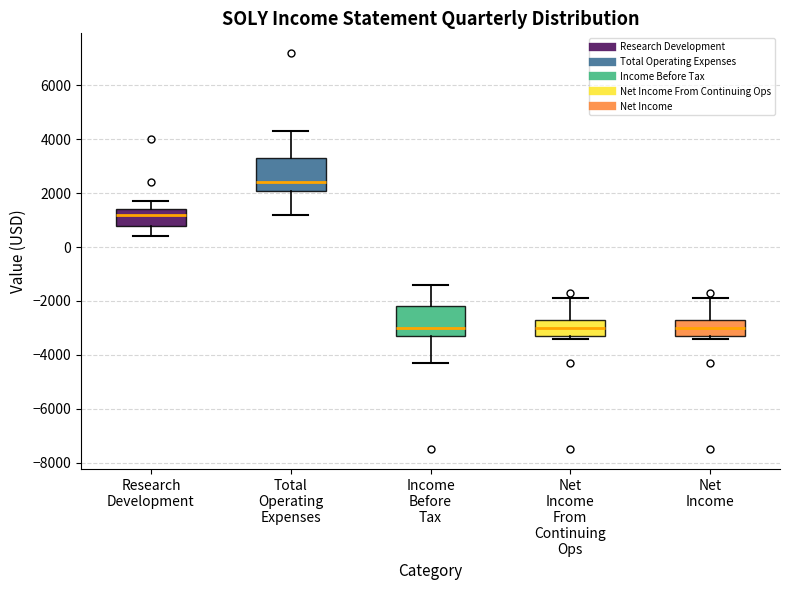

Reading left to right, transcribe this box plot: for each box, give where its median line is, the range the box spans, and where its two whiskers end, as read against the y-axis. The values are not printed on the chart, so give them approximately, as read against the axis.

Research Development: median 1200, box 800 to 1400, whiskers 400 to 1800
Total Operating Expenses: median 2400, box 2200 to 3400, whiskers 1200 to 4400
Income Before Tax: median -3000, box -3200 to -2200, whiskers -4200 to -1400
Net Income From Continuing Ops: median -3000, box -3200 to -2600, whiskers -3400 to -1800
Net Income: median -3000, box -3200 to -2600, whiskers -3400 to -1800